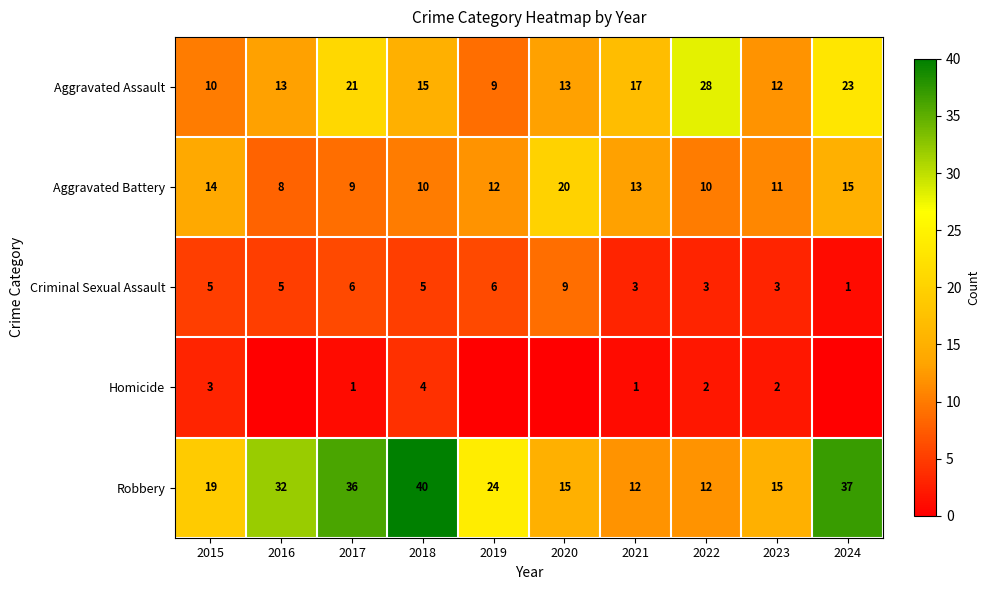

The Criminal Sexual Assault series shows 2 at 2022. True or false?

False